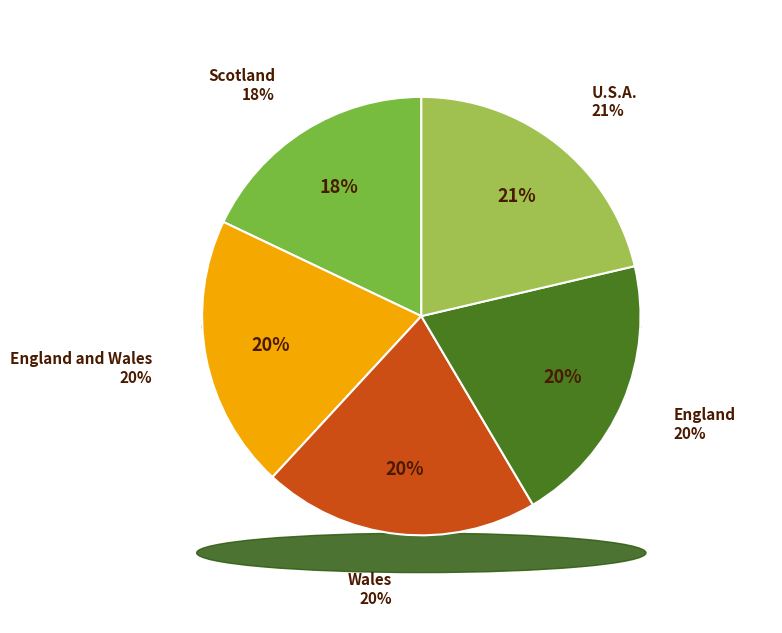

Is the sum of U.S.A. and England and Wales greater than half?

No